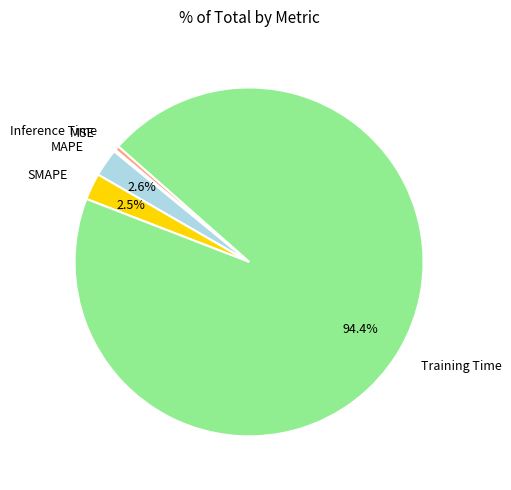

Is there any slice that represents more than half of the pie?

Yes